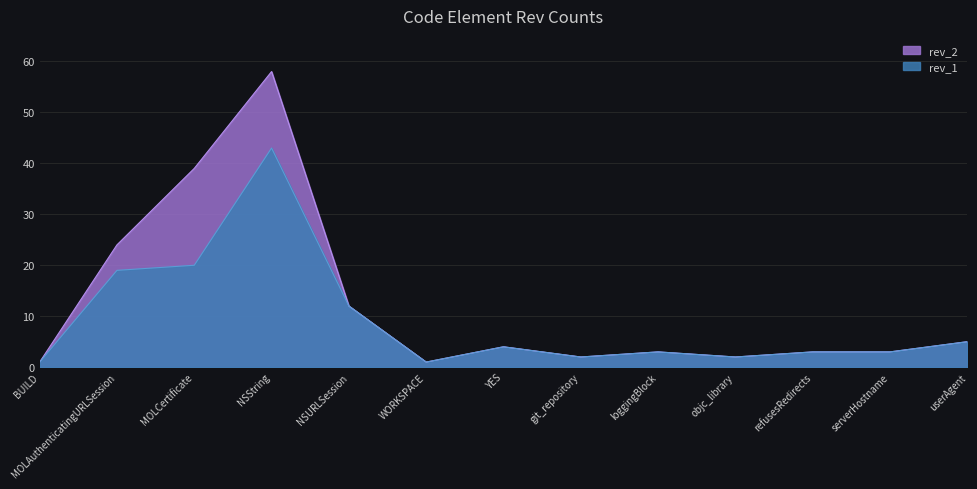

What is the value of the rev_2 point at the 4th from the left?

58